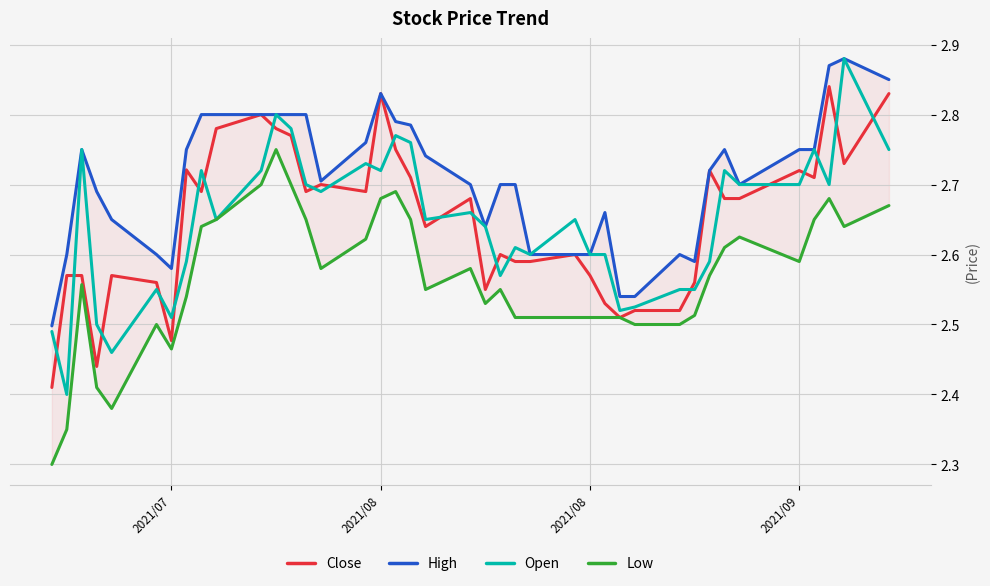

True or false: Close has a value of 0.7 at 24.

False